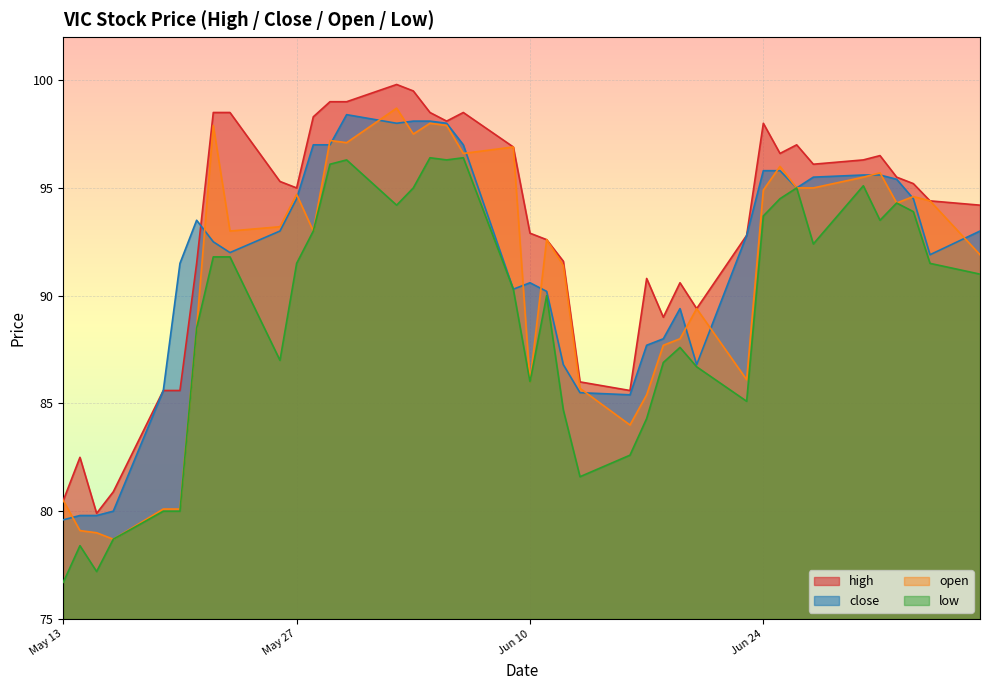

Where is high nearest to the value 89?

2025-06-18